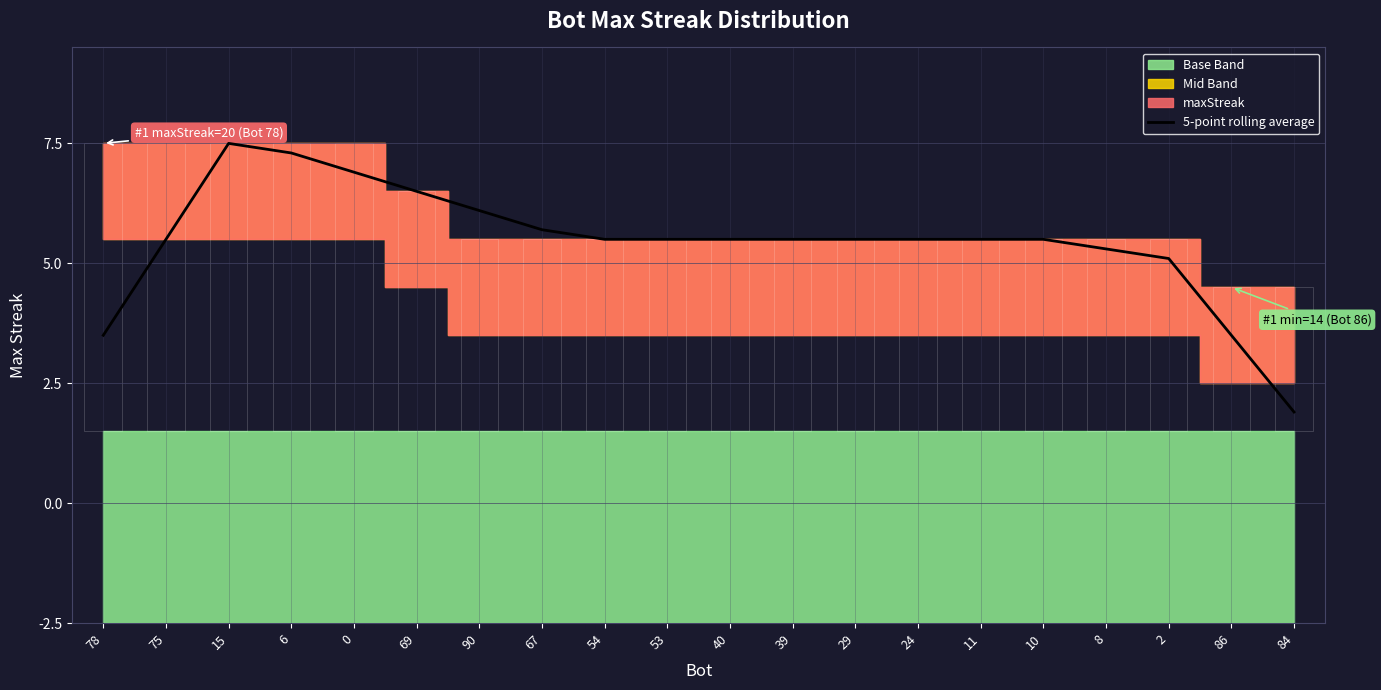

List the labels in order of value, largest first.

15, 6, 0, 69, 90, 67, 75, 54, 53, 40, 39, 29, 24, 11, 10, 8, 2, 86, 78, 84